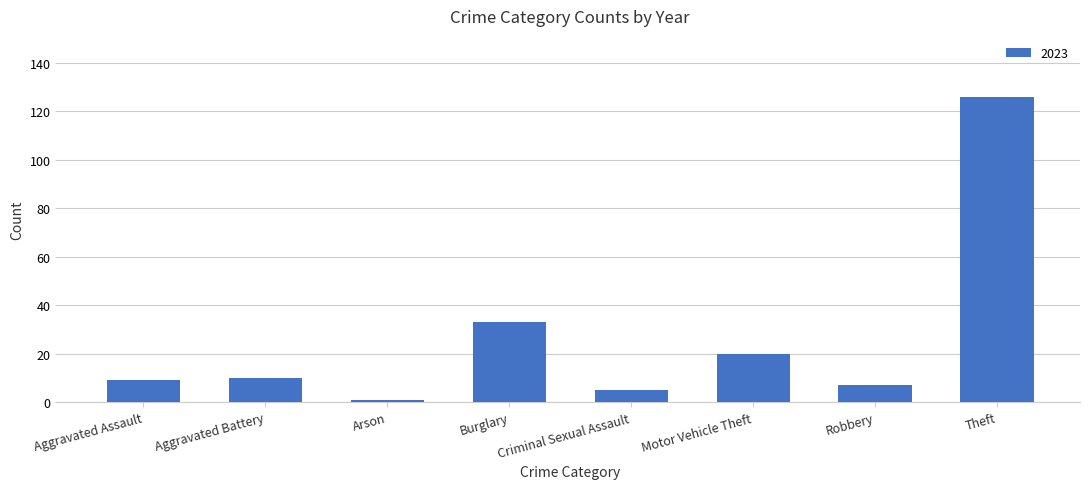

What is the sum of the values at Aggravated Battery and Criminal Sexual Assault?

15